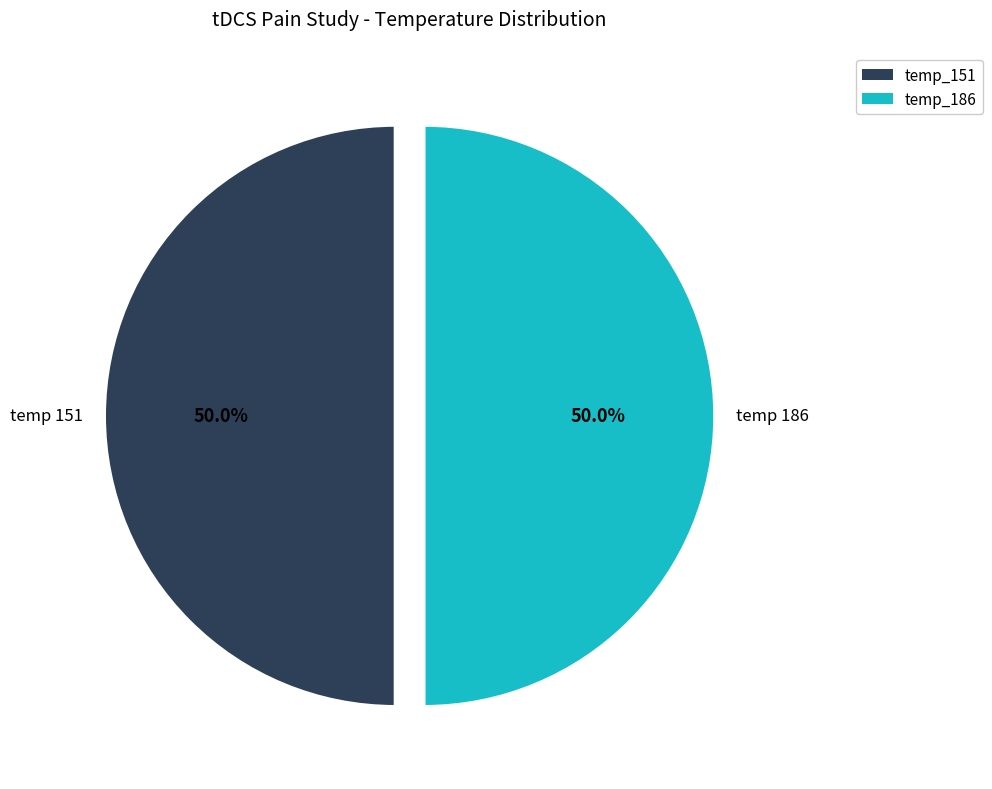

What percentage is NOT represented by temp_151?

50.0%